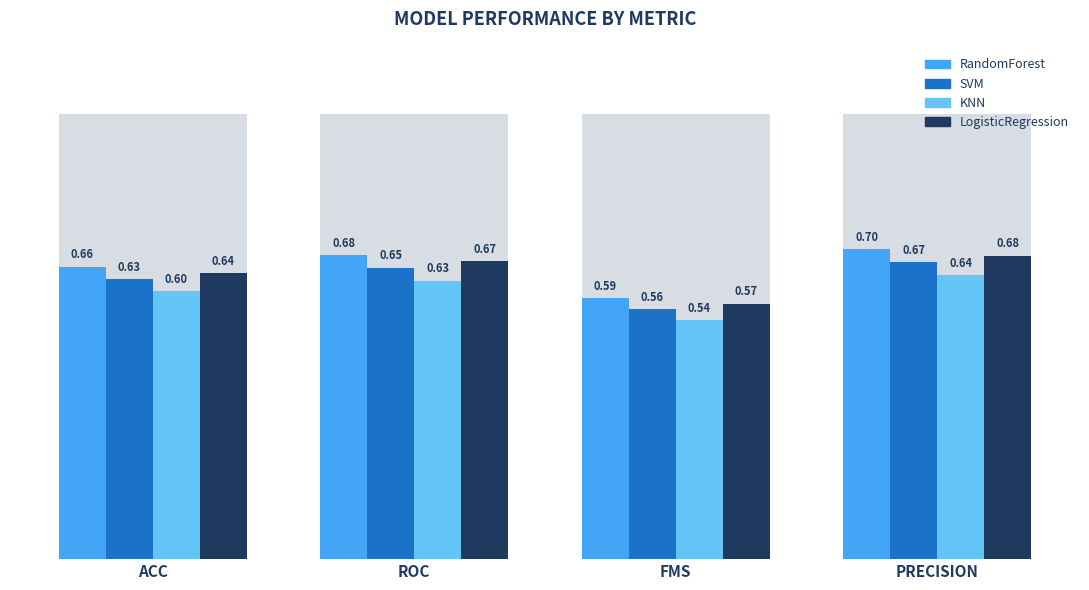

Which series has the largest range (max minus min)?

RandomForest